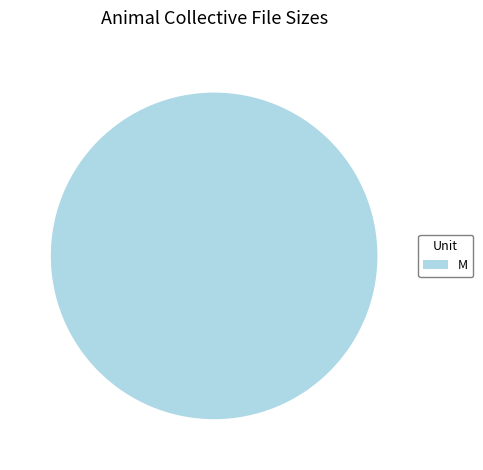

Does any single category account for the majority?

Yes